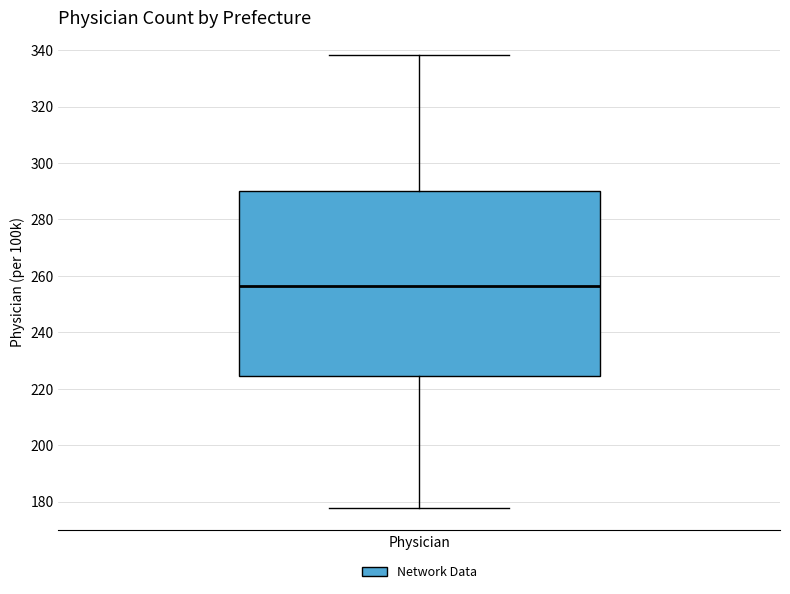

Transcribe this box plot: give where the median line is, the range the box spans, and where the two whiskers end, as read against the y-axis. The values are not printed on the chart, so give them approximately, as read against the axis.

median 256, box 224 to 290, whiskers 178 to 338